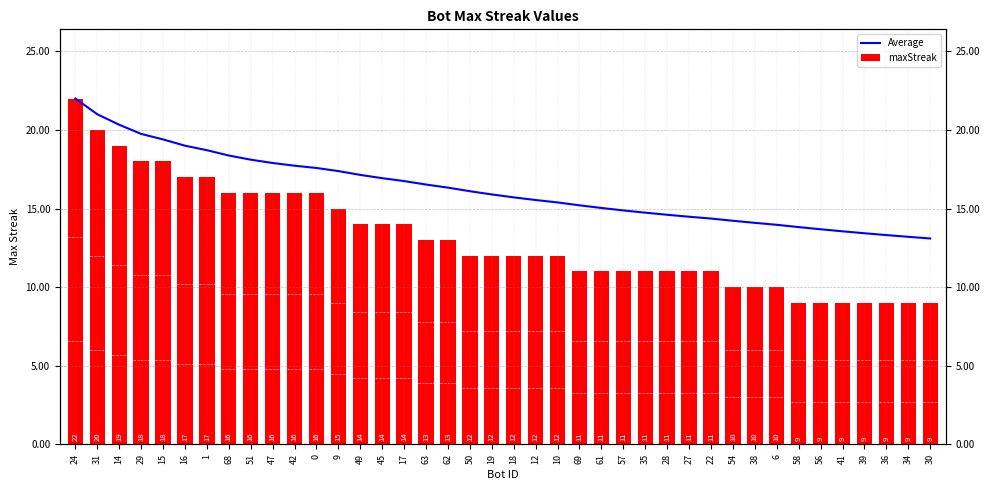

What is the spread (max minus min) of values at 42?

1.7